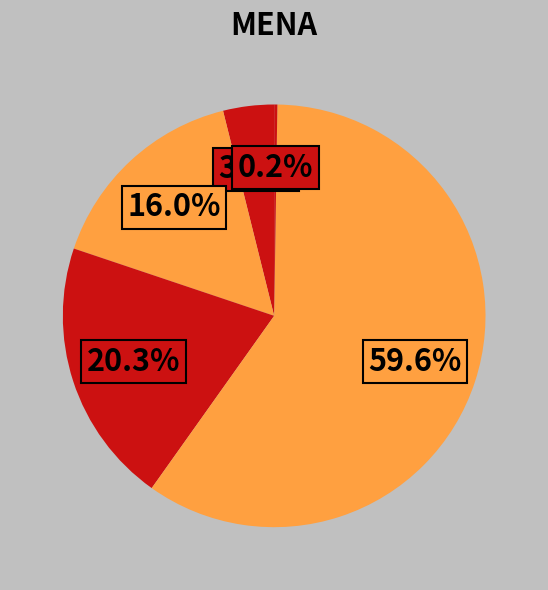

How many segments does this pie chart have?

5